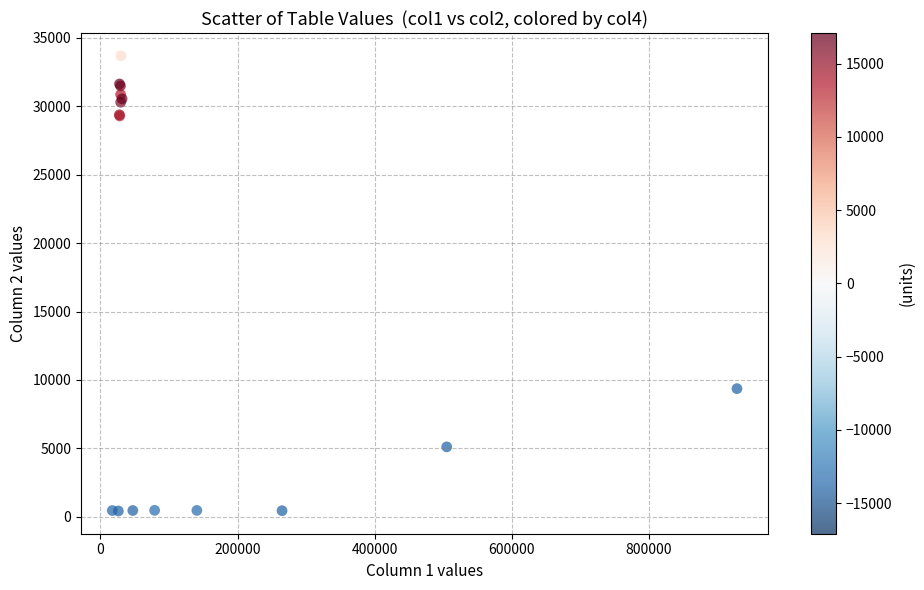

What Y value in the scatter plot is closest to 17058?

9369